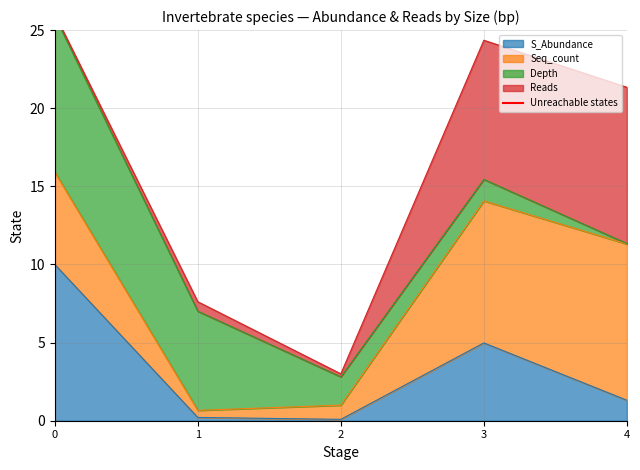

What is the maximum value for S_Abundance?

10.0